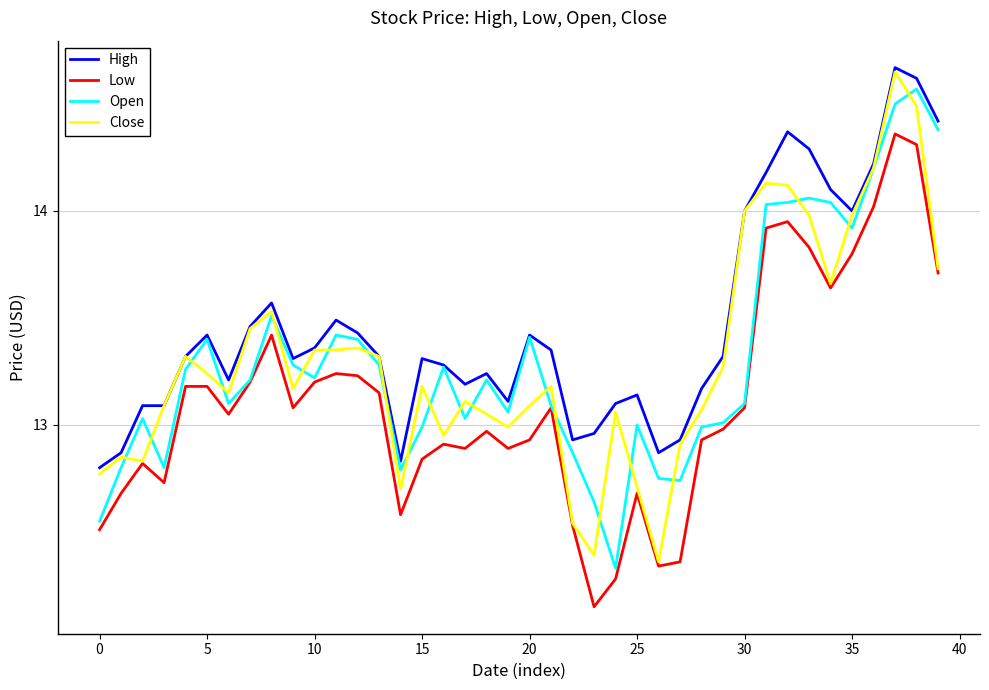

What is the difference between the maximum and minimum values in the Low series?

2.2